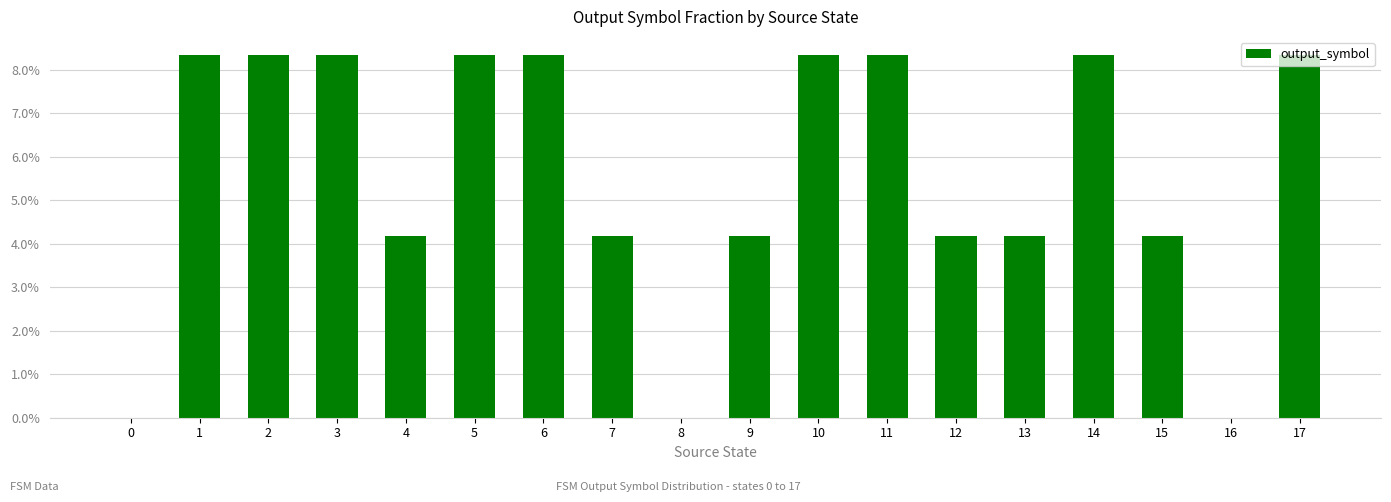

How many values are between 0 and 1?

18